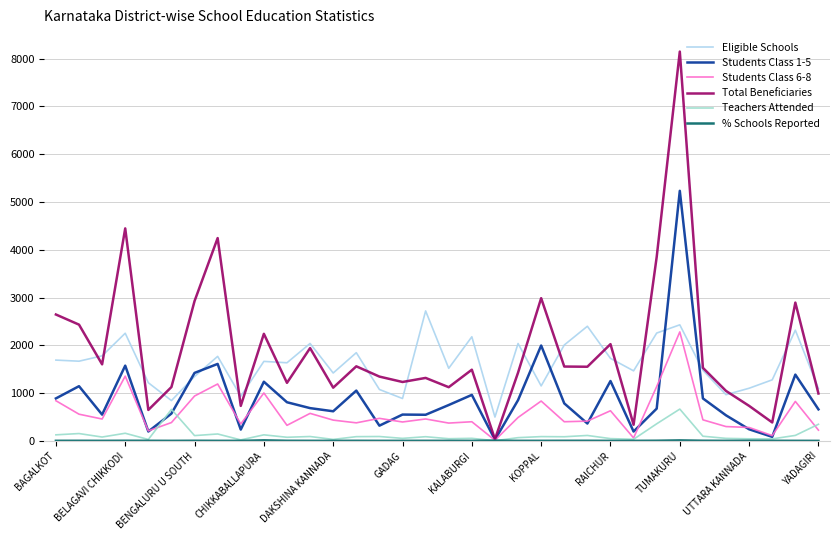

Which series has the widest spread of values?

Total Beneficiaries